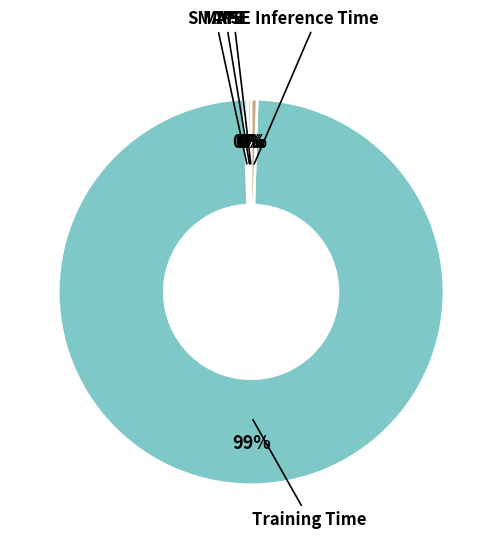

To the nearest percent, what is the average slice percentage?

20%